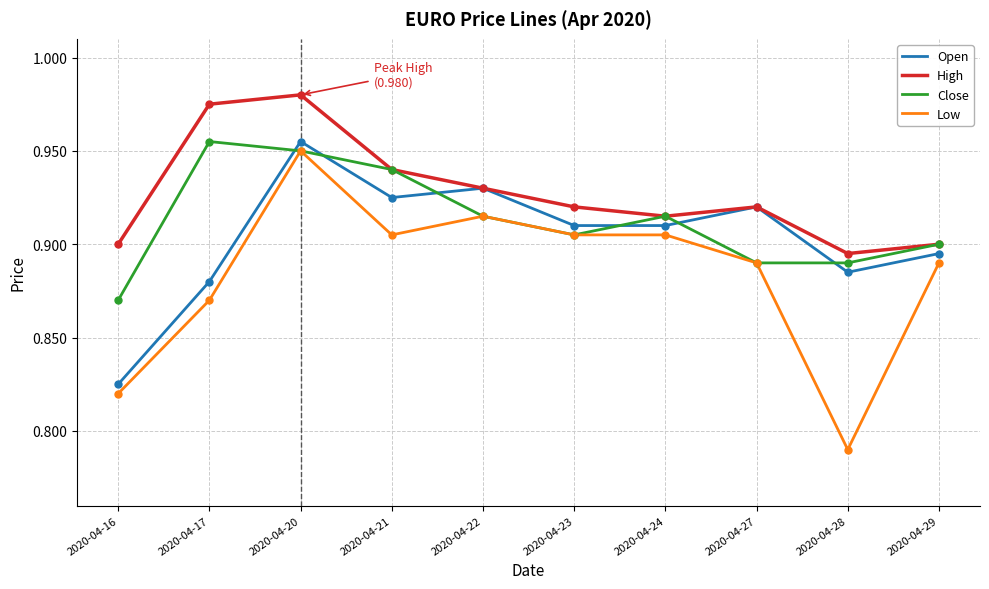

At which category does the chart reach its peak across all series?

2020-04-20